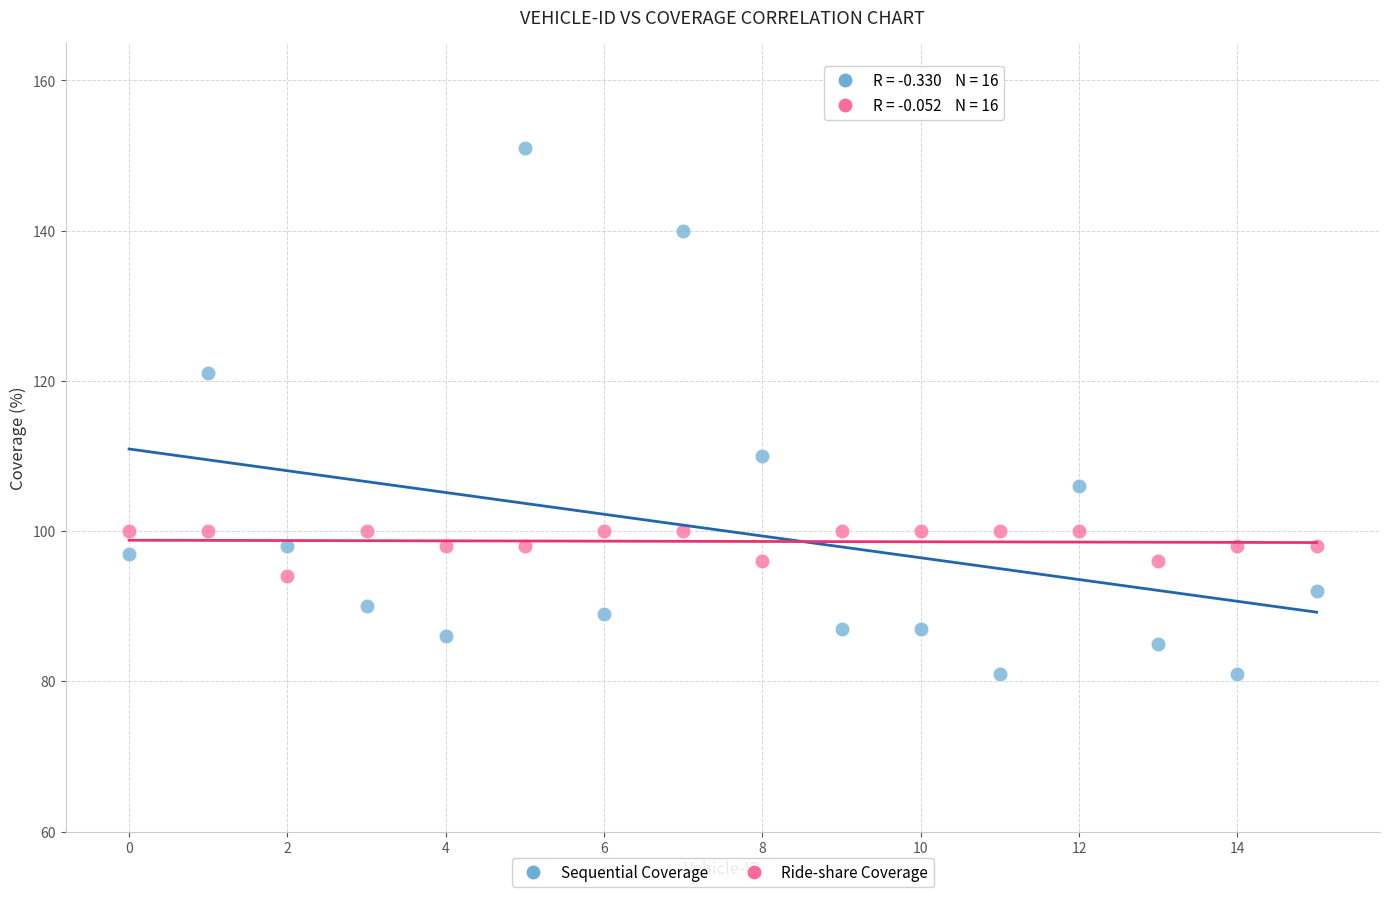

Which series contains the lowest Y value?

Sequential Coverage